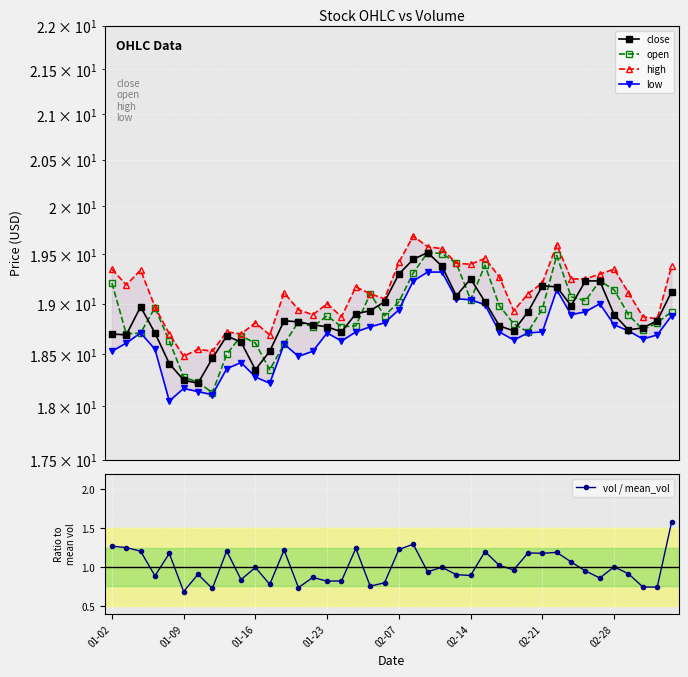

At which category does the chart reach its peak across all series?

21